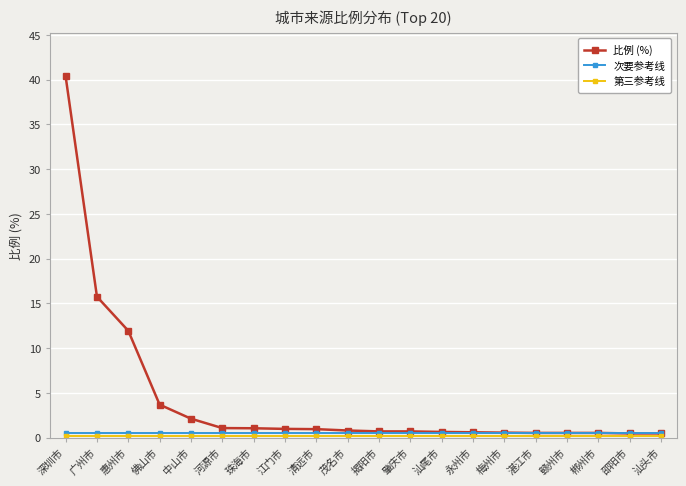

Which series has the widest spread of values?

比例 (%)